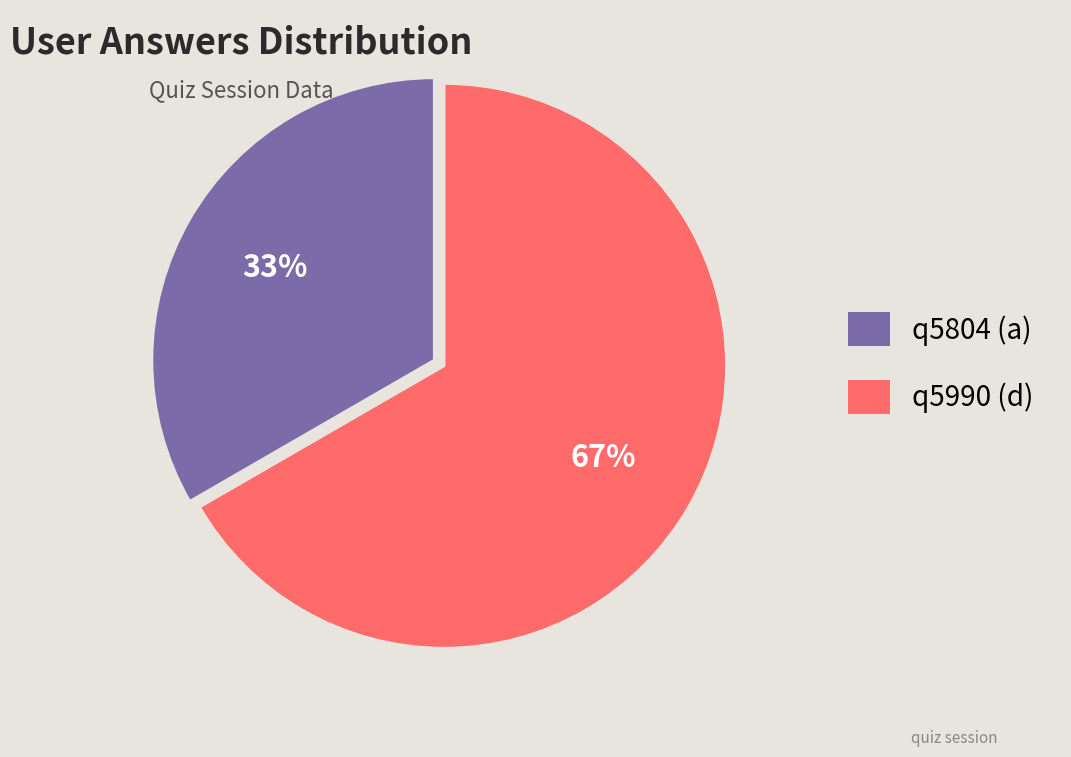

To the nearest percent, what is the combined percentage of q5990 (d) and q5804 (a)?

100%